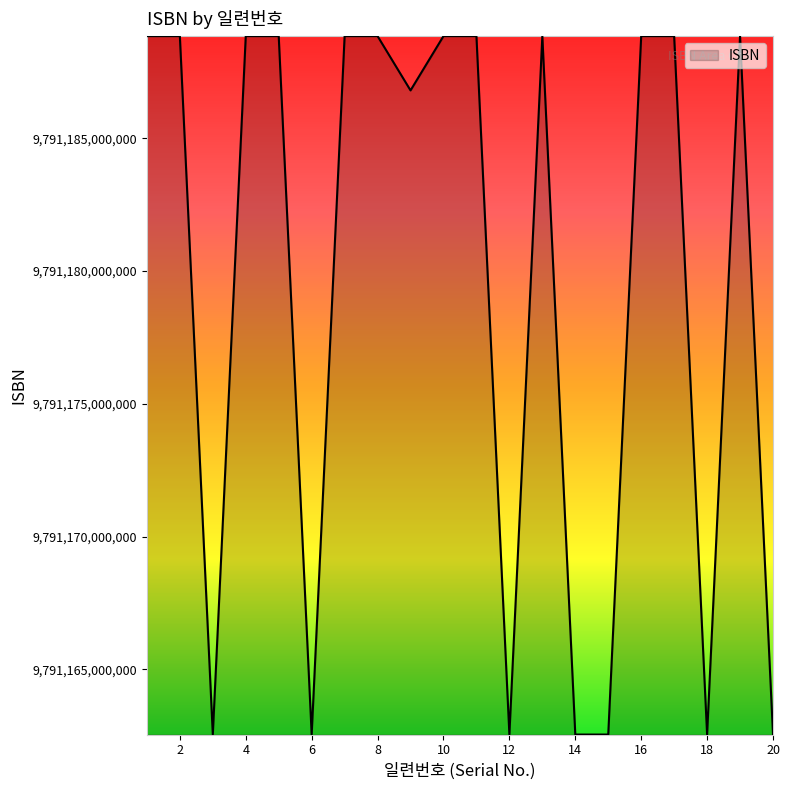

What is the smallest value displayed?

9791162540558